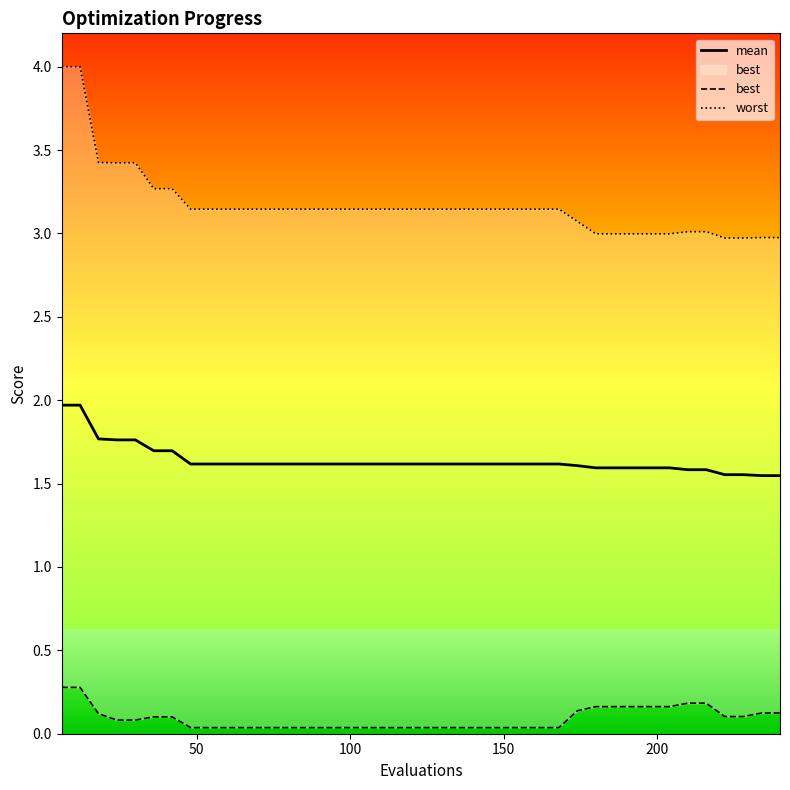

What is the average value of the mean series?

1.6